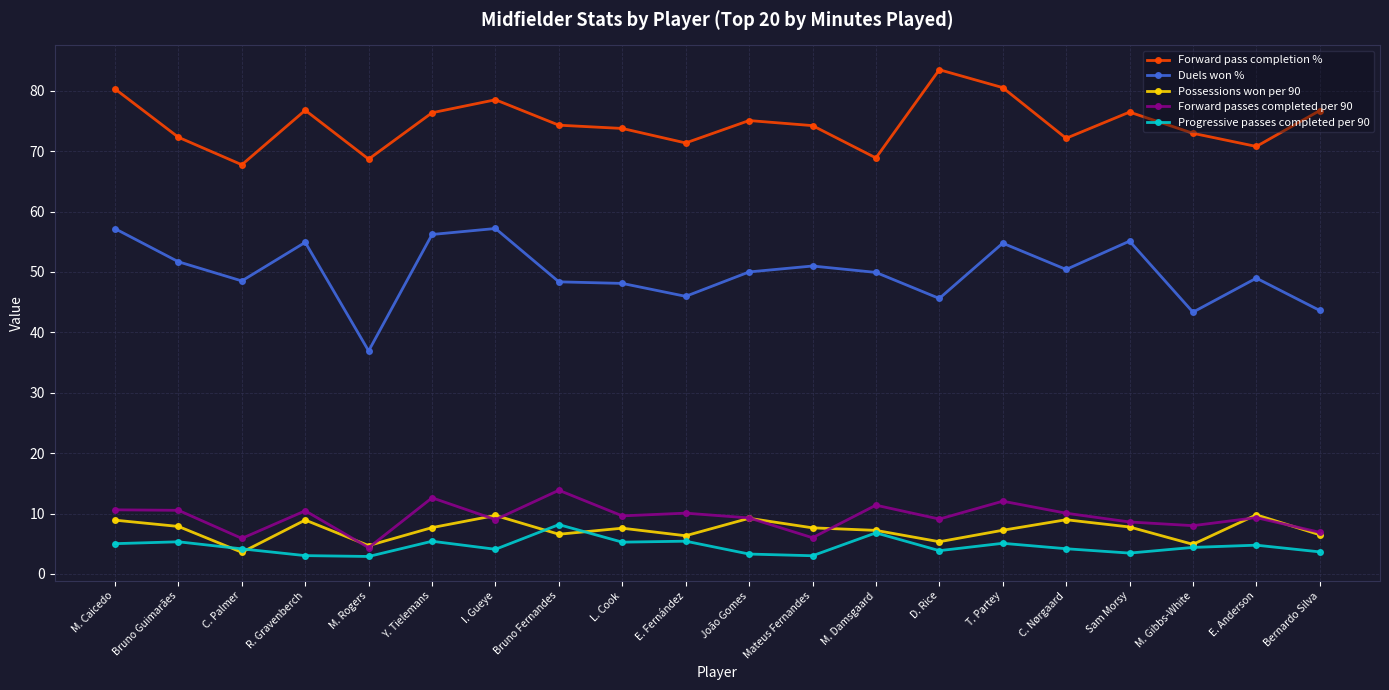

In Forward passes completed per 90, how many points are higher than both neighbors (excluding endpoints)?

7